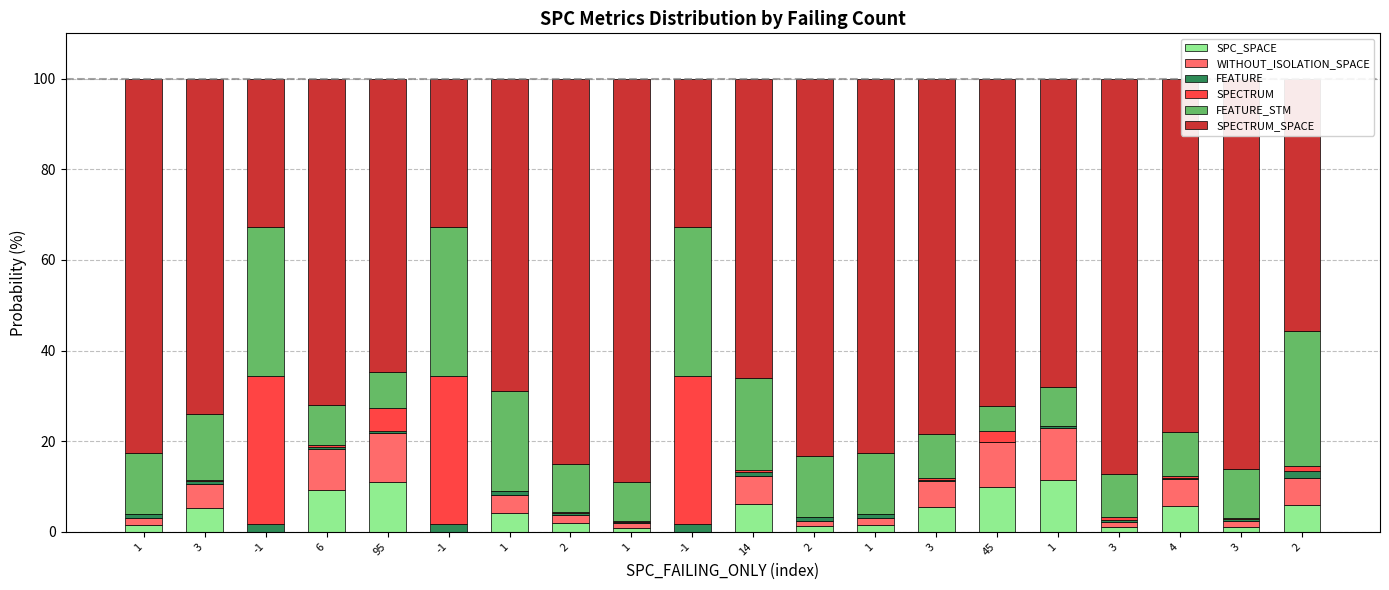

How many data points in SPC_SPACE are above 4?

10